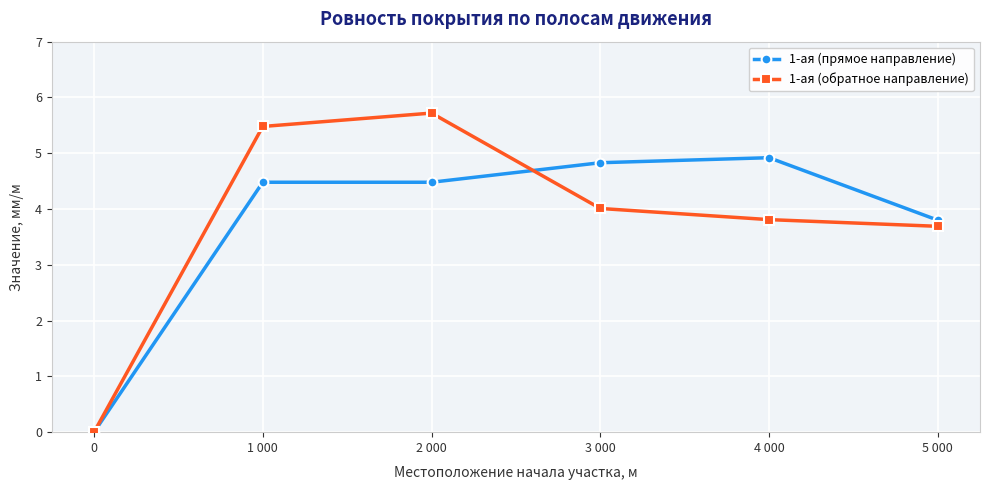

Which series has the widest spread of values?

1-ая (обратное направление)